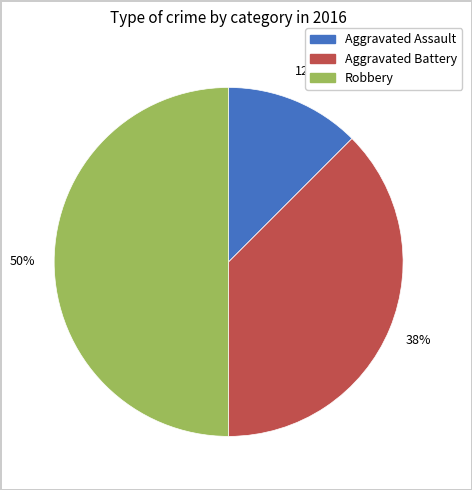

Is Aggravated Battery the majority of the pie?

No